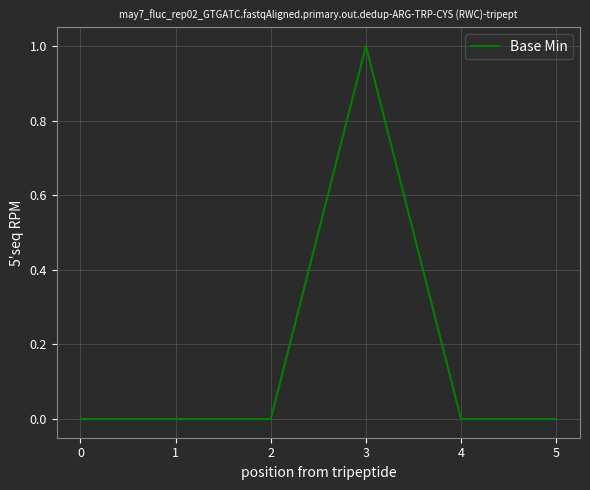

Which has a higher value, 2 or 3?

3